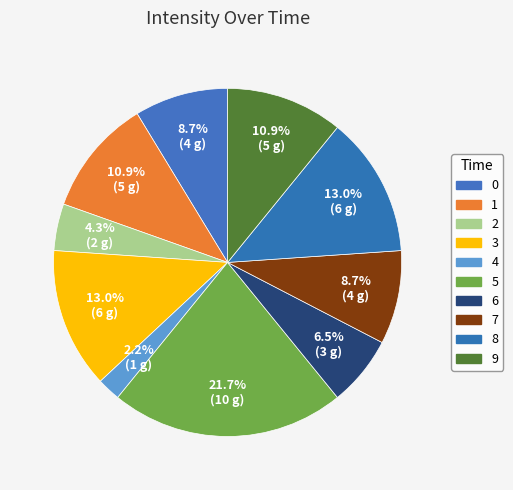

Combined, do 0 and 1 account for over 50%?

No